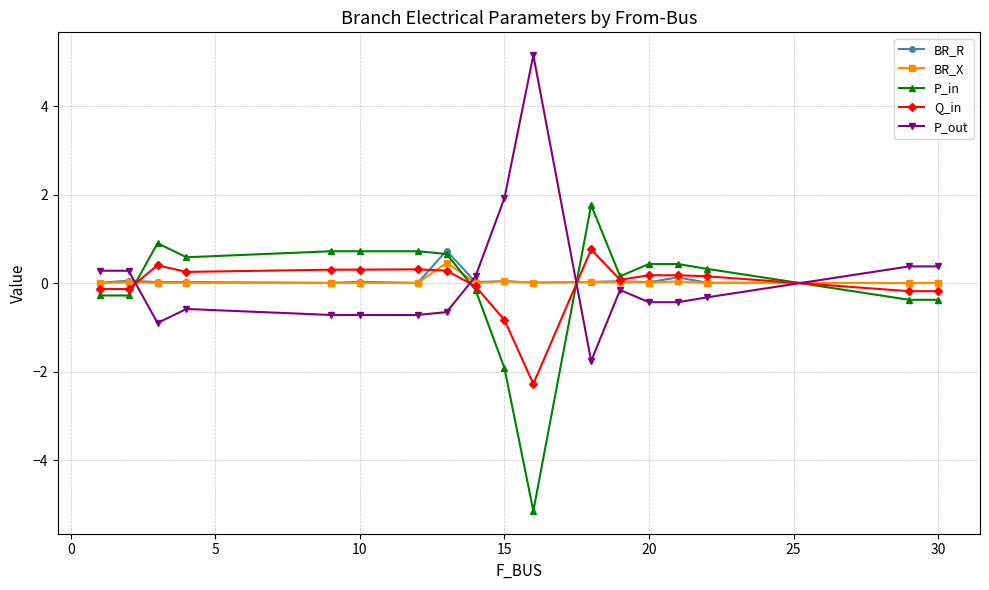

True or false: Q_in has more than 1 points higher than both neighbors.

True